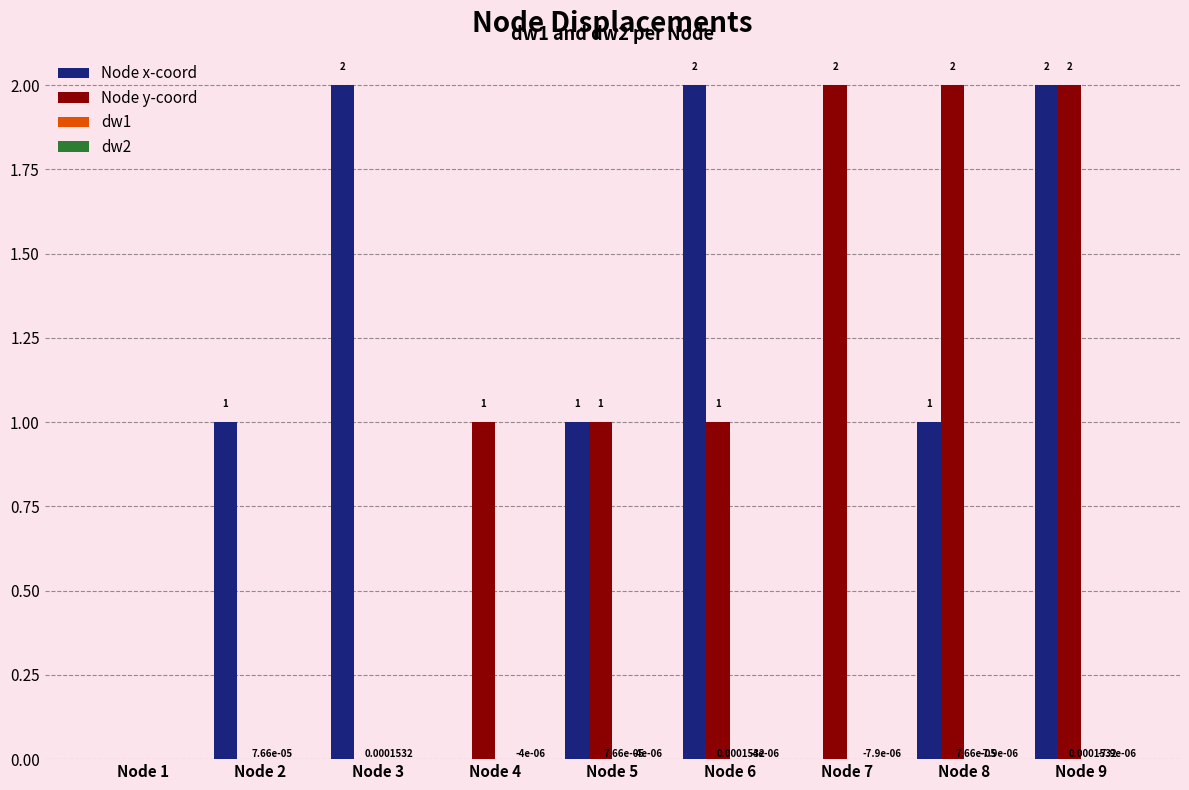

Between Node 7 and Node 8, which series saw the biggest shift?

Node x-coord